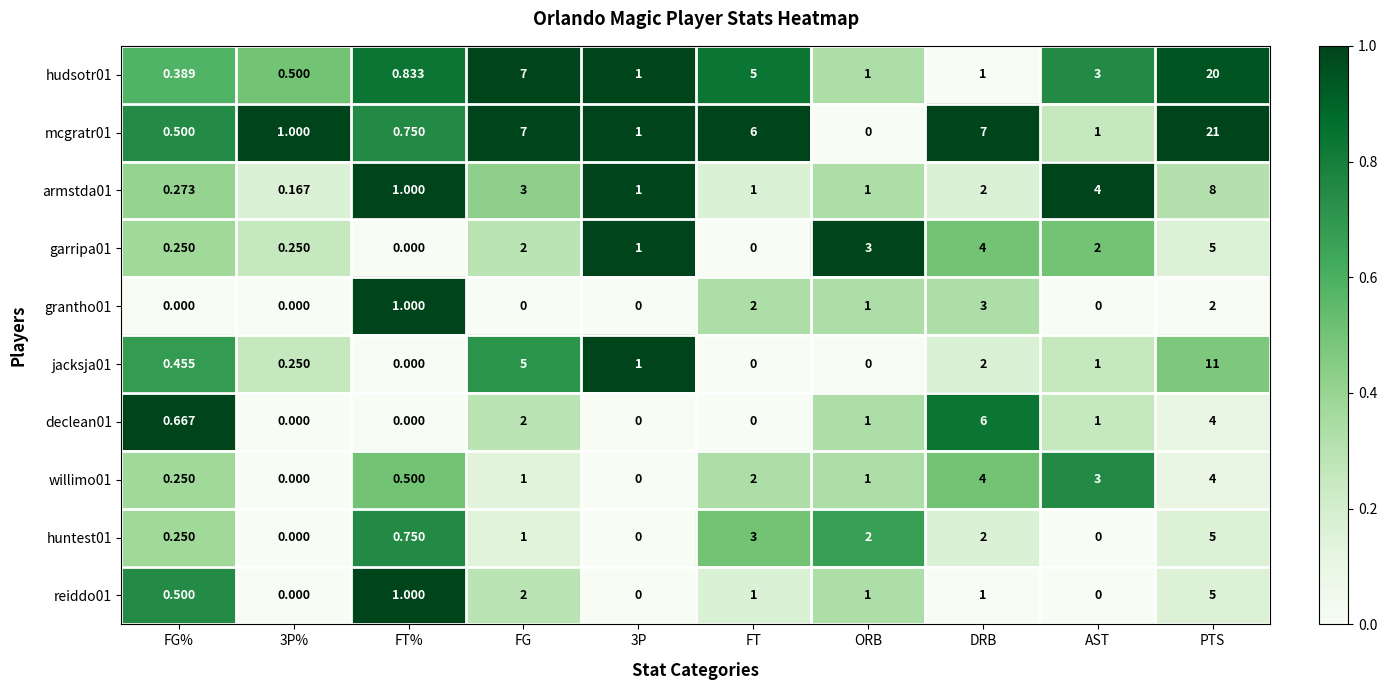

Where is declean01 nearest to the value 3?

FG